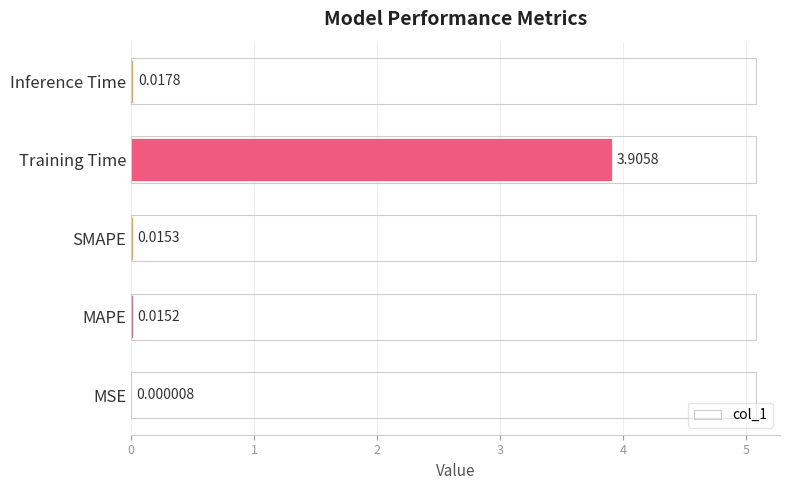

What is the average value?

0.8